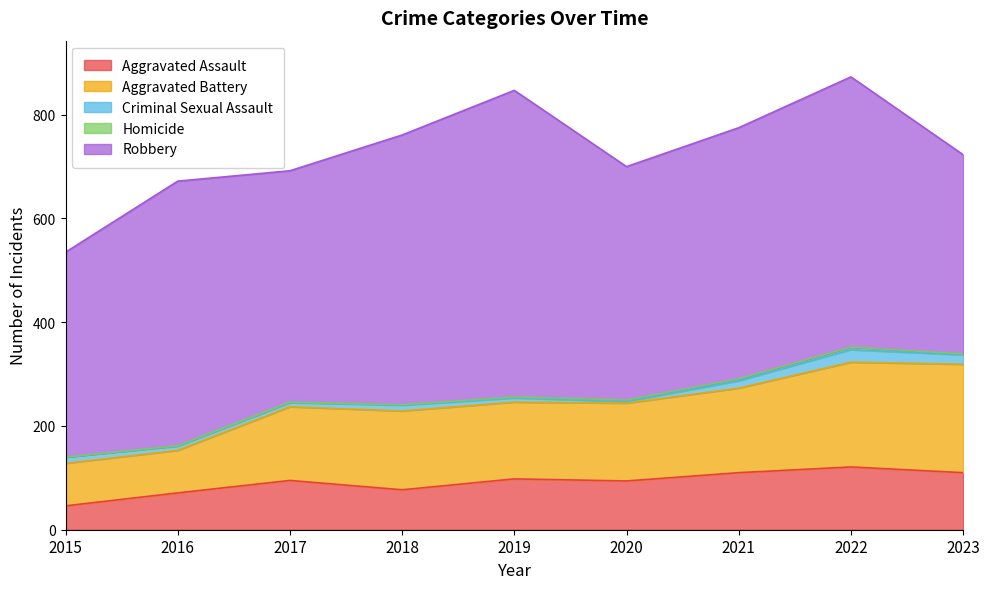

Rank the series at 2023 from lowest to highest value.

Homicide, Criminal Sexual Assault, Aggravated Assault, Aggravated Battery, Robbery